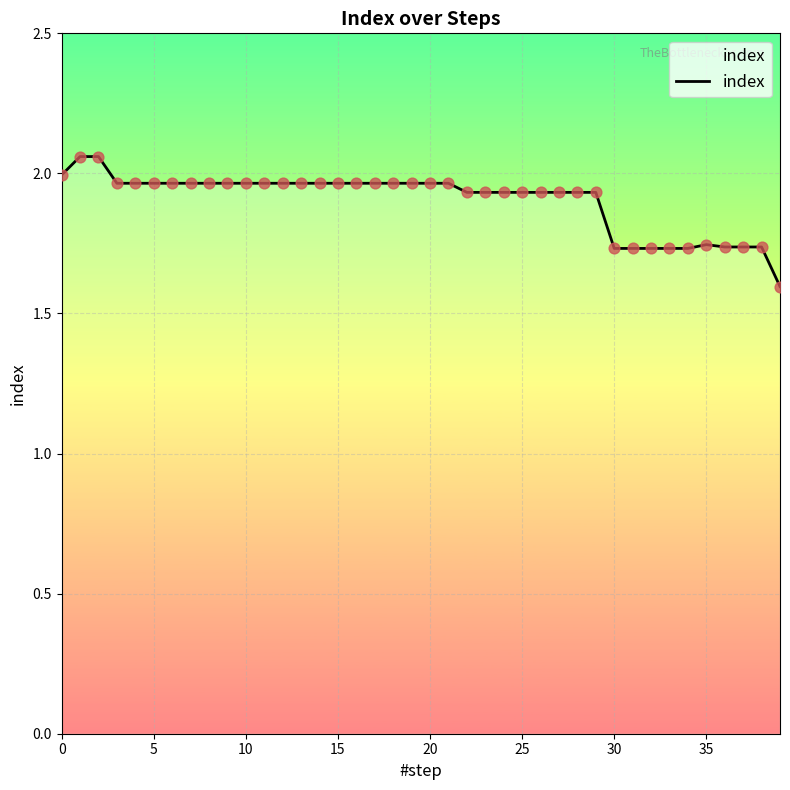

What is the difference between the maximum and minimum values?

0.5